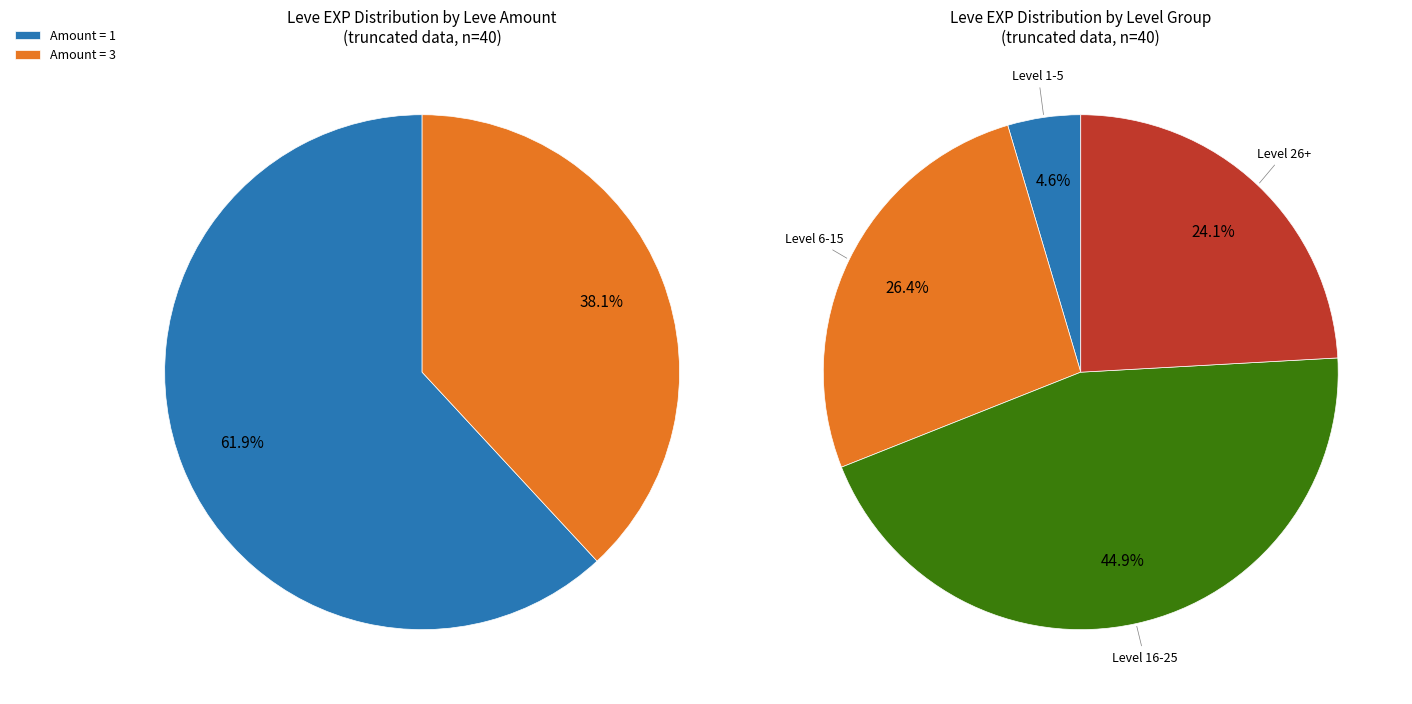

Is it true that 1 is 11% of the pie?

False